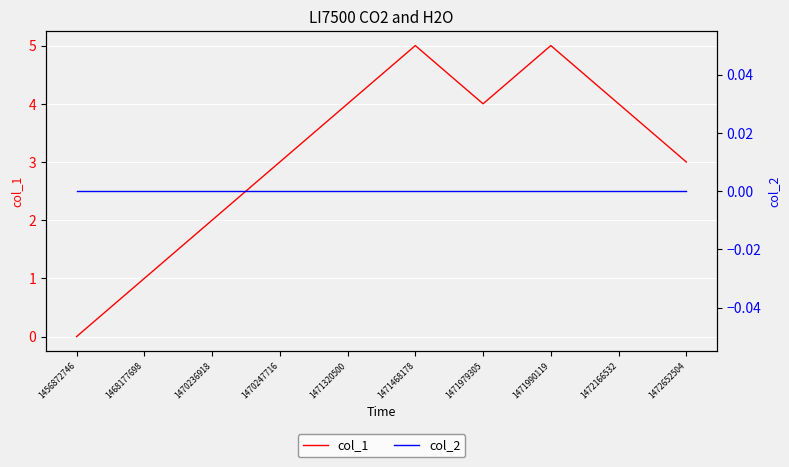

How many distinct data groups are displayed?

2